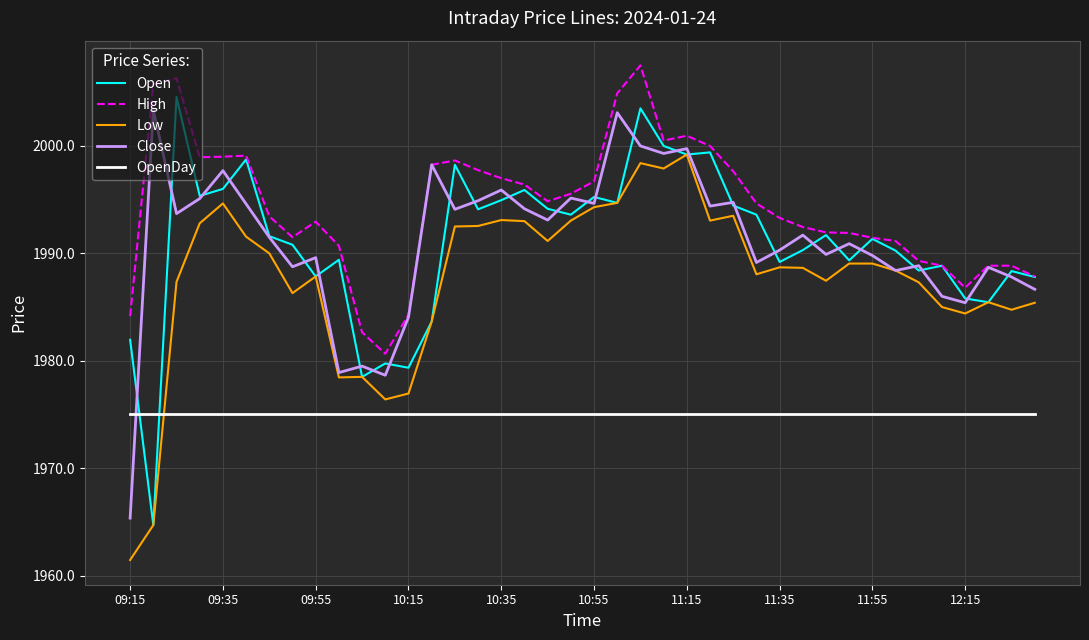

What is the minimum value shown in the chart?

1961.5